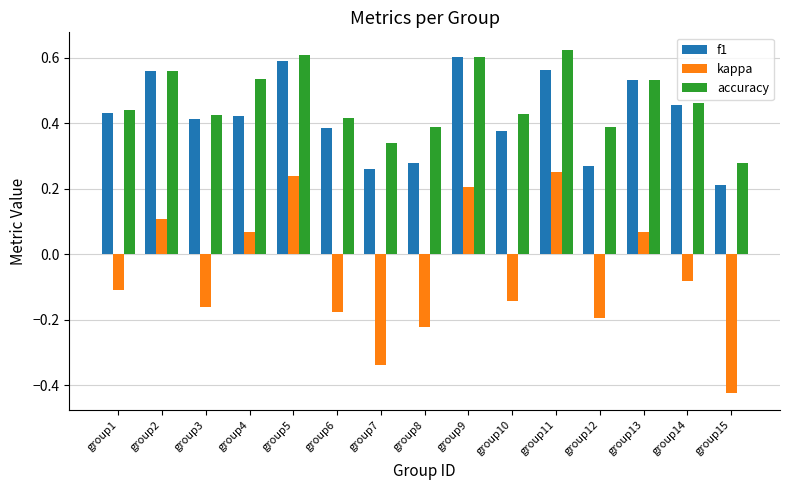

Which series has the largest range (max minus min)?

kappa